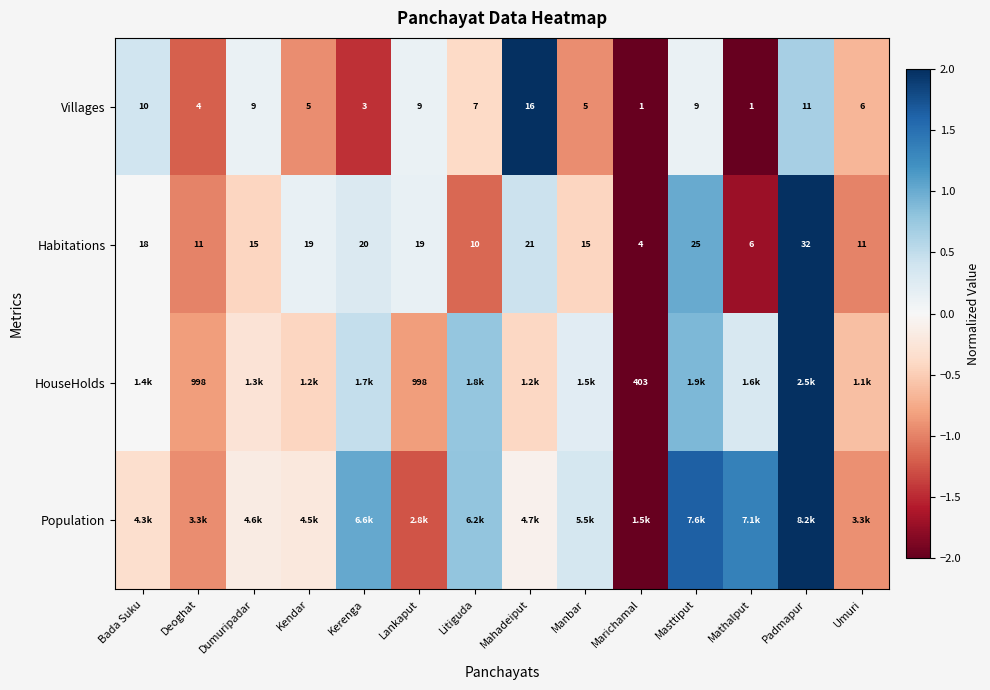

How many data points in Villages are less than 7?

7